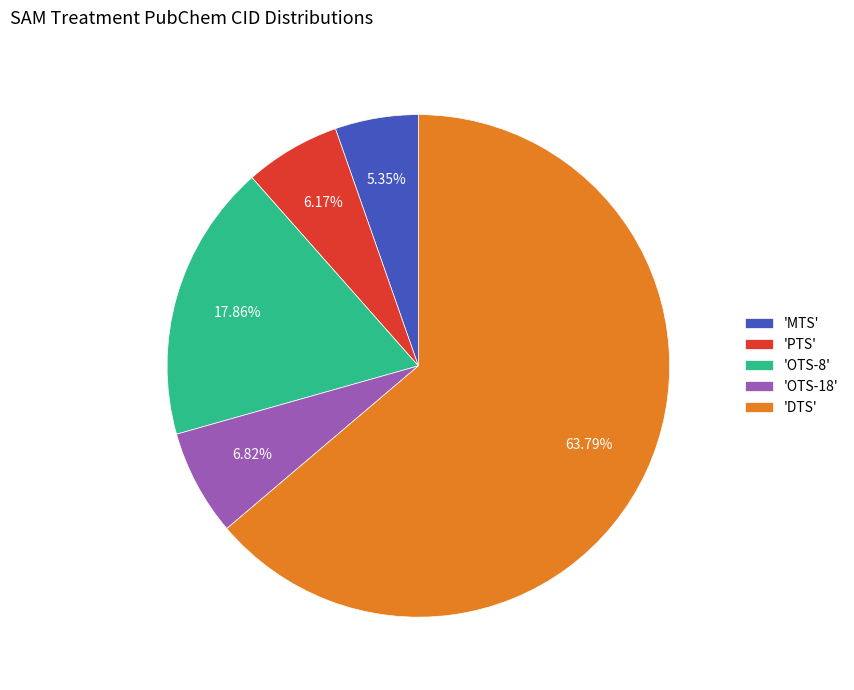

Combined, do 'PTS' and 'MTS' account for over 50%?

No